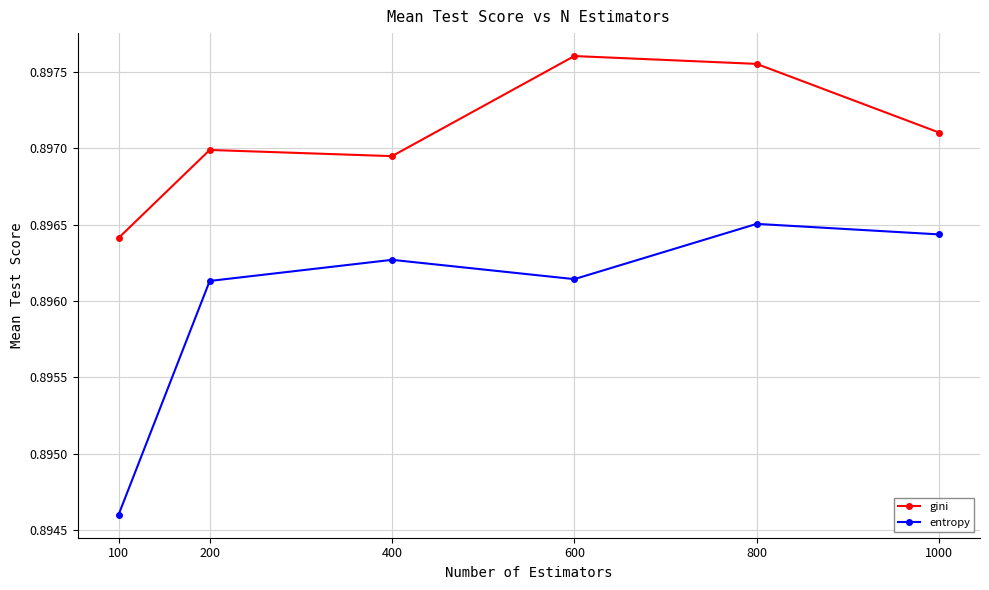

What are all the series names shown in the legend?

gini, entropy